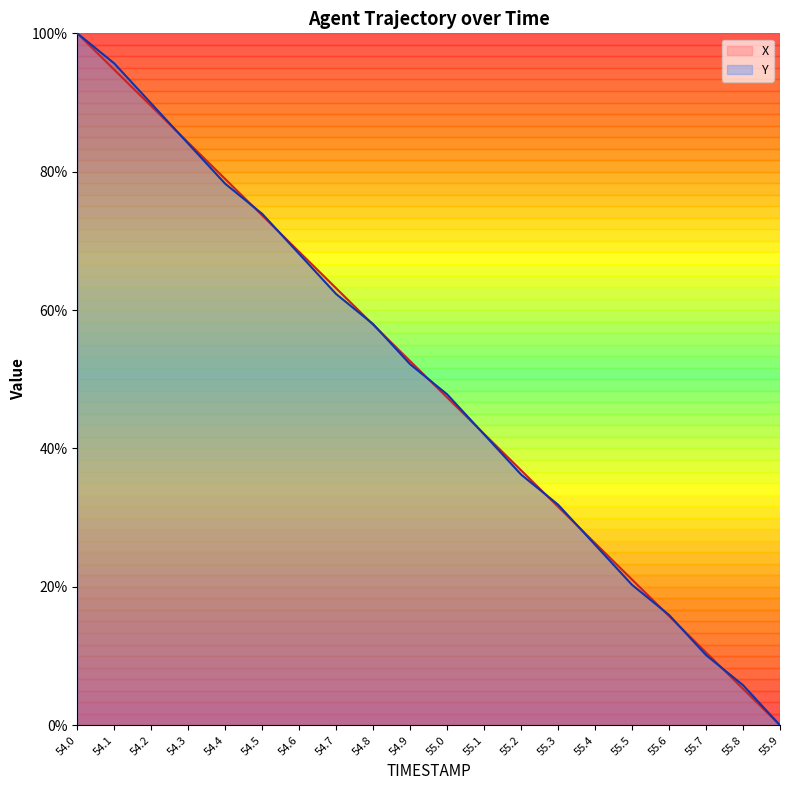

What is the label of the 7th point from the left?

54.6